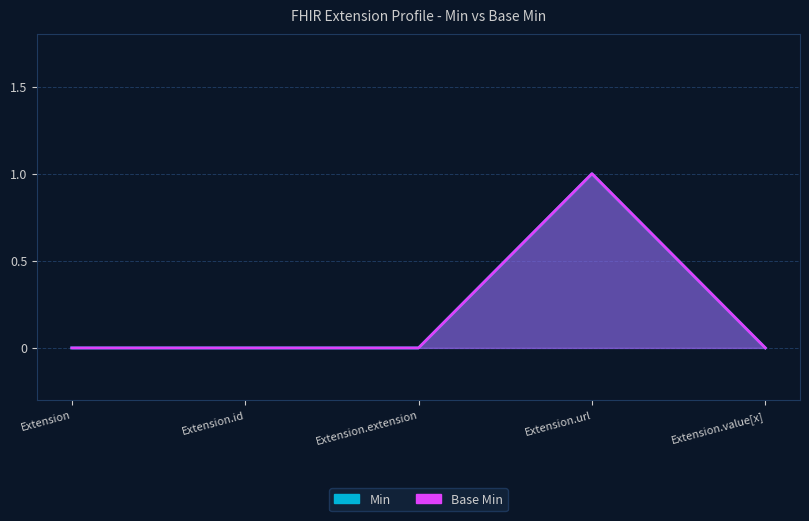

What is the label of the 4th point from the right?

Extension.id